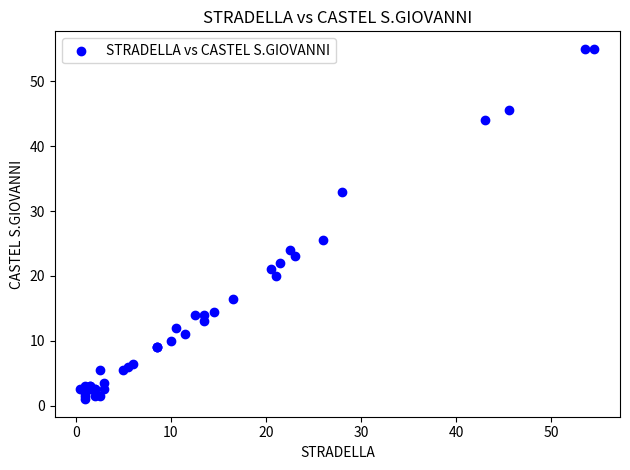

What Y value in the scatter plot is closest to 28?

25.5